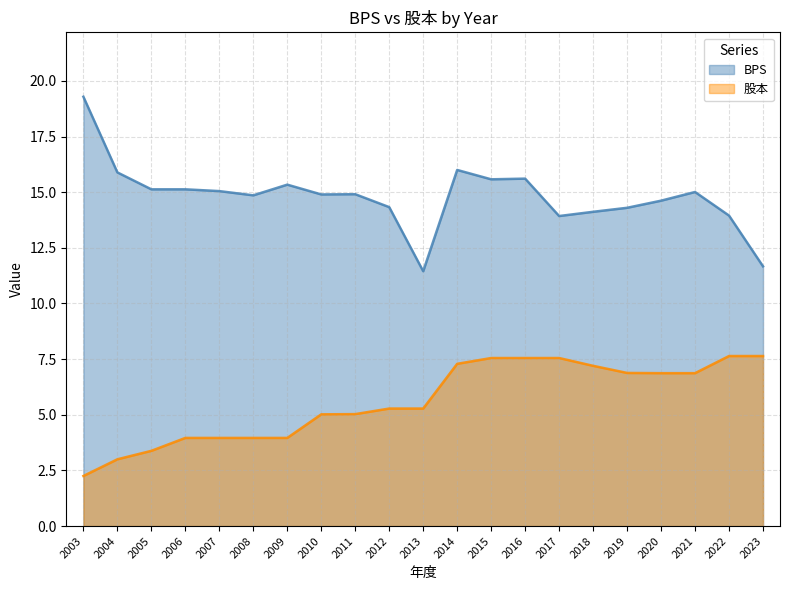

Reading left to right, extract all data points from this chart.

BPS: 2003=19.3	2004=15.9	2005=15.1	2006=15.1	2007=15.1	2008=14.9	2009=15.3	2010=14.9	2011=14.9	2012=14.3	2013=11.4	2014=16.0	2015=15.6	2016=15.6	2017=13.9	2018=14.1	2019=14.3	2020=14.6	2021=15.0	2022=13.9	2023=11.7
股本: 2003=2.2	2004=3.0	2005=3.4	2006=4.0	2007=4.0	2008=4.0	2009=4.0	2010=5.0	2011=5.0	2012=5.3	2013=5.3	2014=7.3	2015=7.5	2016=7.5	2017=7.5	2018=7.2	2019=6.9	2020=6.9	2021=6.9	2022=7.6	2023=7.6